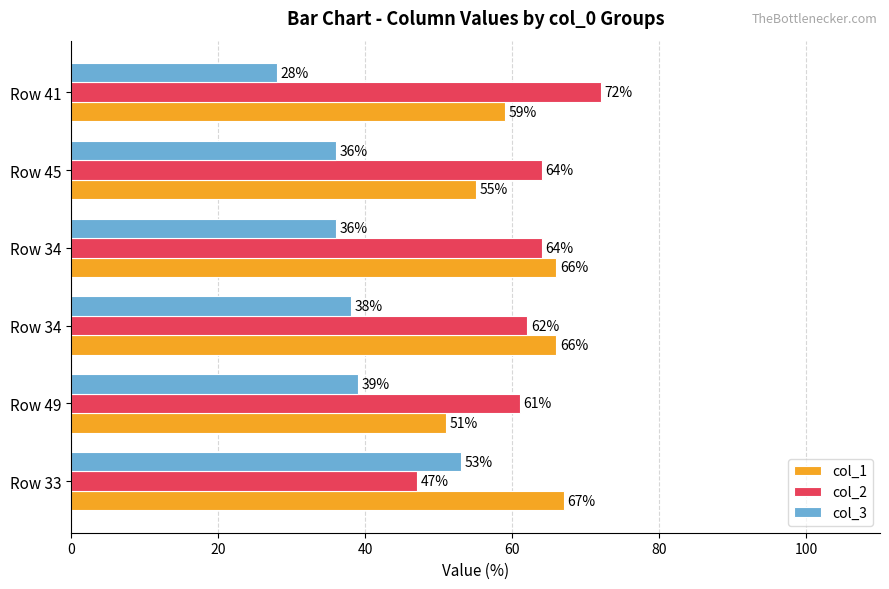

At which label is col_2 closest to 59?

Row 49